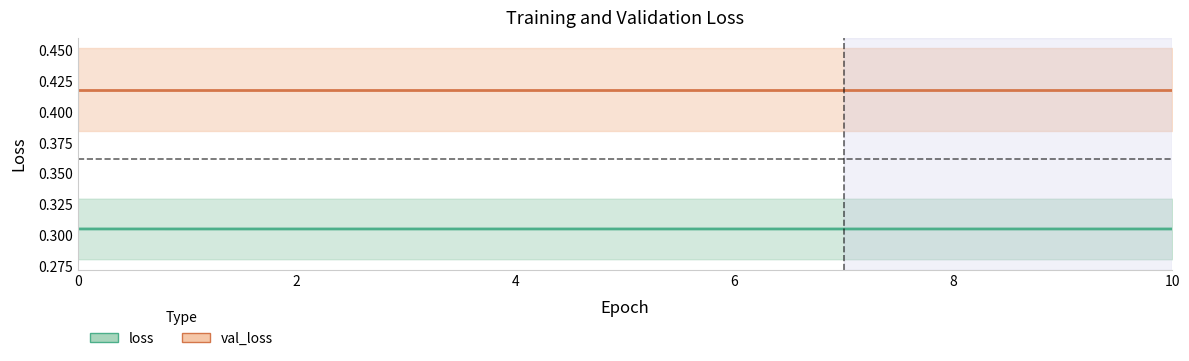

True or false: val_loss and loss intersect in this chart.

False